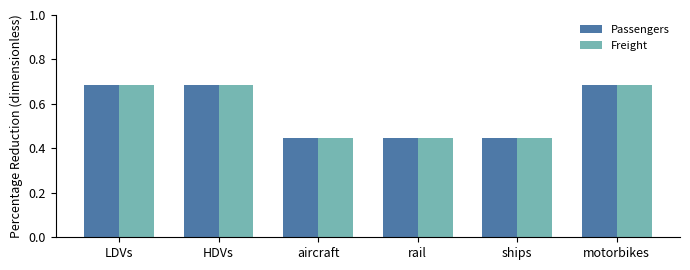

Count the Passengers values in the range 0 to 1.

6